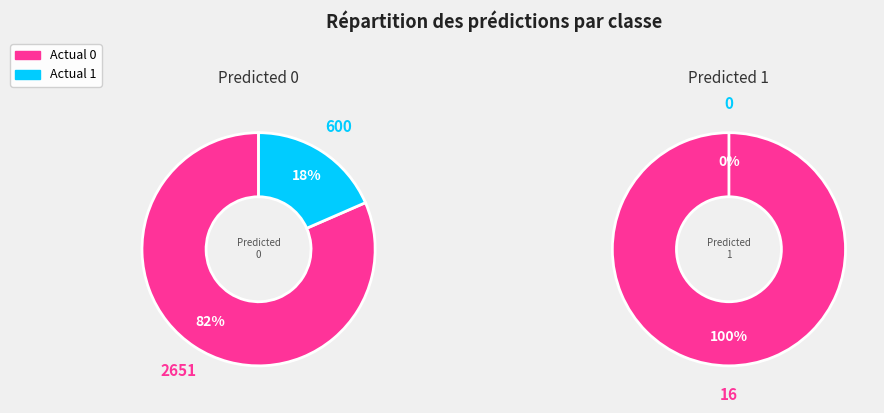

Is it true that Actual 1 is 18% of the pie?

True